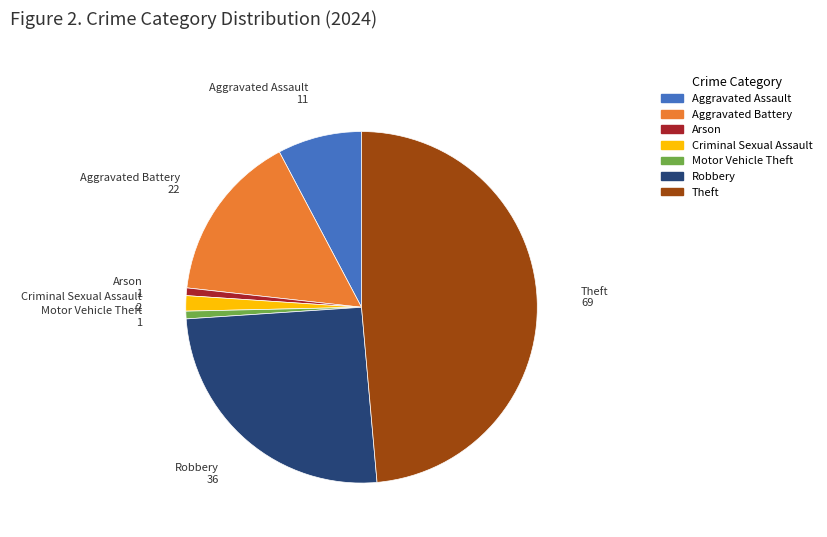

Does any single category account for the majority?

No